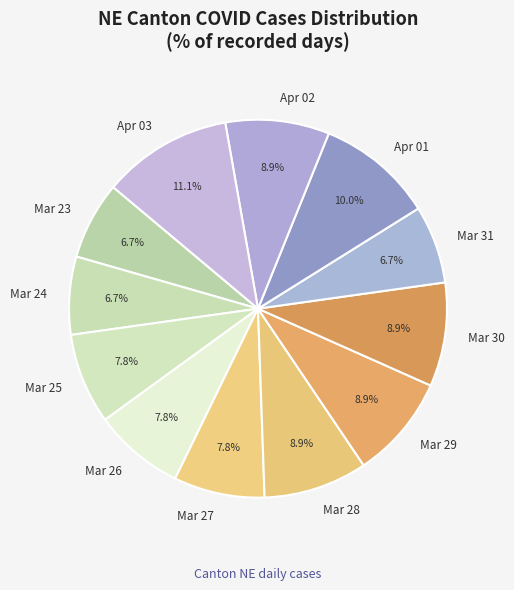

What is the largest slice in the pie chart?

Apr 03